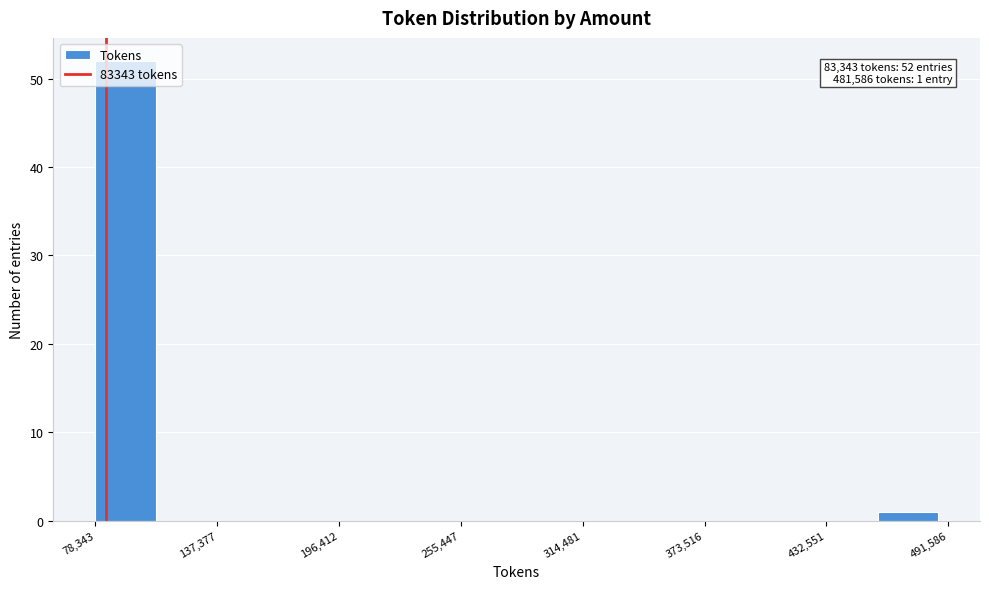

Around what value on the x-axis is the tallest bar? Give the approximate position of its centre, as read against the axis.

90000